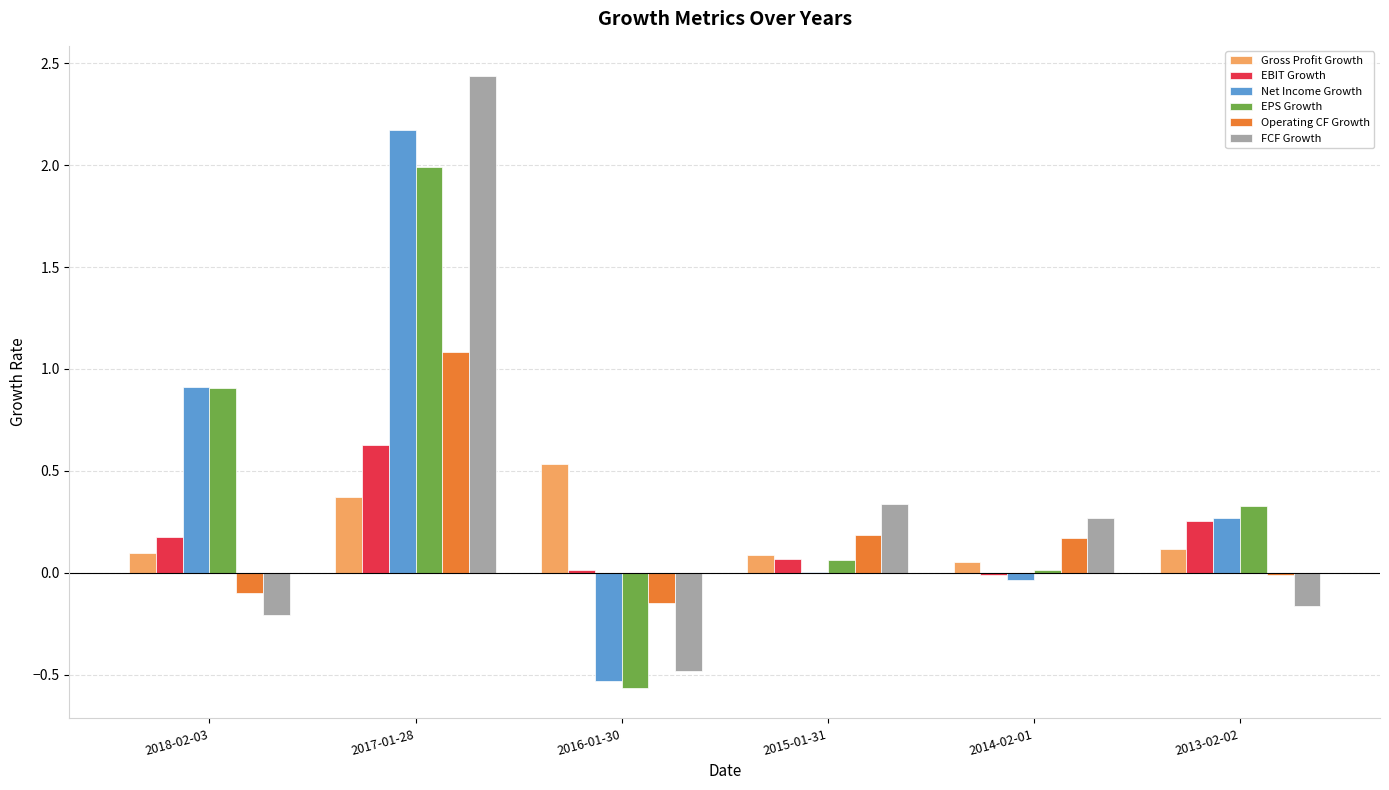

What is the sum of all Net Income Growth values?

2.8